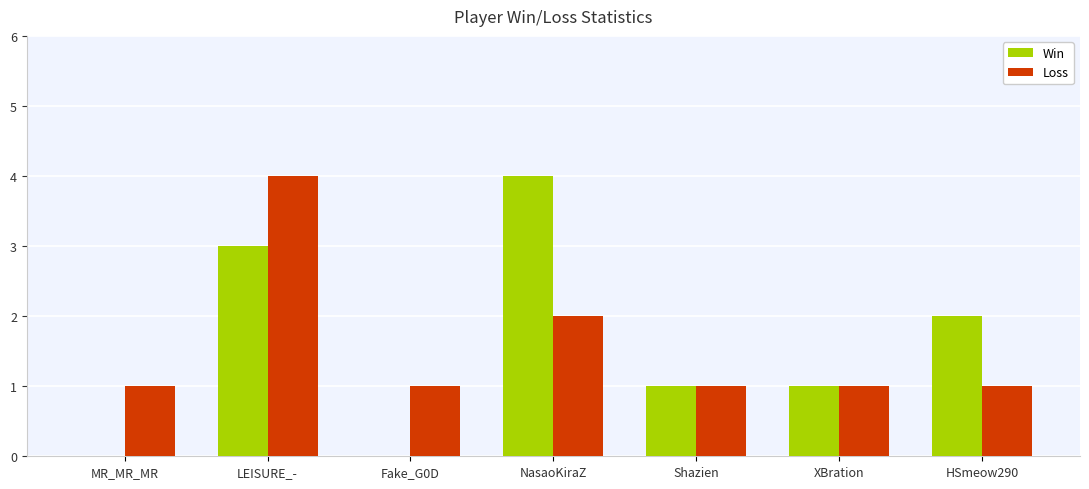

What is the greatest value displayed?

4